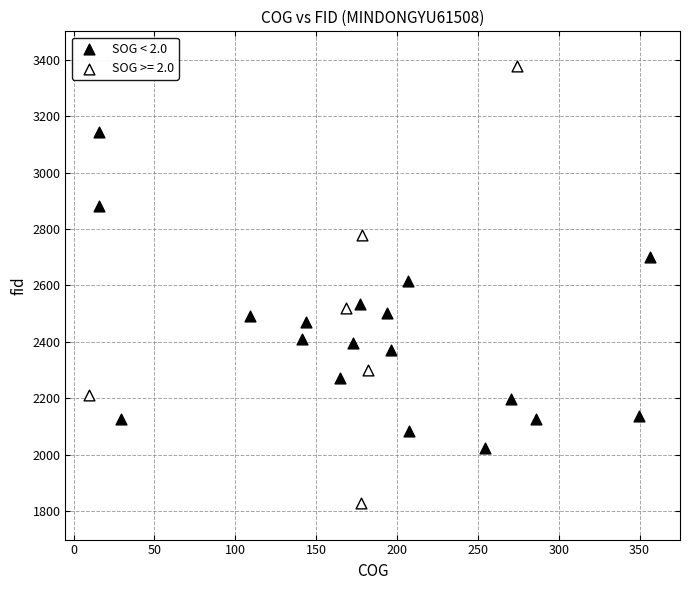

Which series has the largest Y range (max minus min)?

SOG >= 2.0